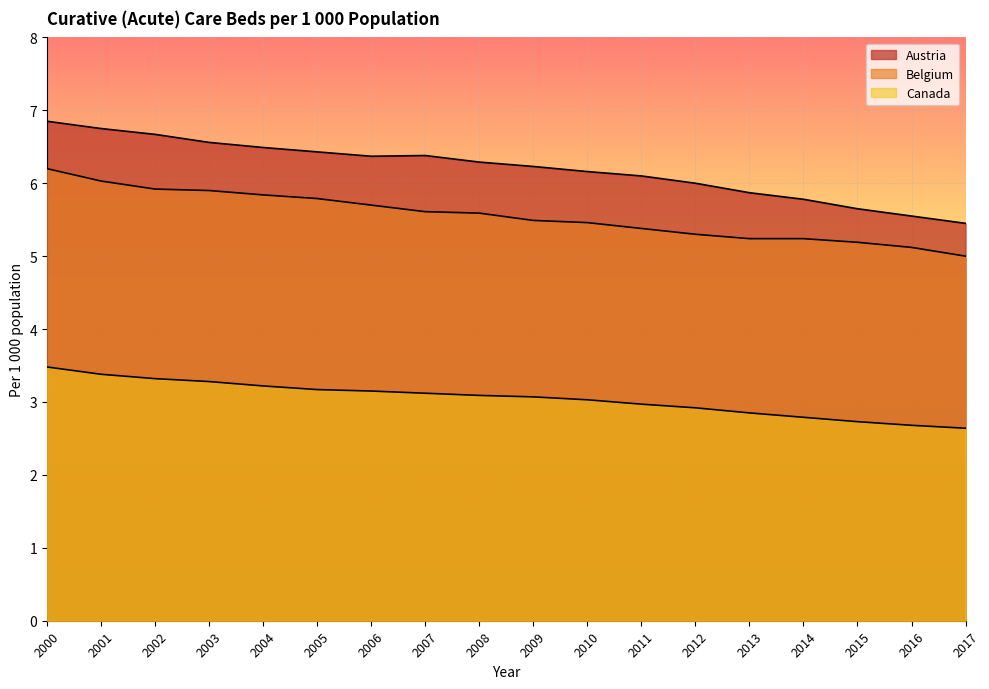

Reading left to right, what are all the values shown in this chart?

Austria: 2000=6.8	2001=6.8	2002=6.7	2003=6.6	2004=6.5	2005=6.4	2006=6.4	2007=6.4	2008=6.3	2009=6.2	2010=6.2	2011=6.1	2012=6.0	2013=5.9	2014=5.8	2015=5.7	2016=5.5	2017=5.5
Belgium: 2000=6.2	2001=6.0	2002=5.9	2003=5.9	2004=5.8	2005=5.8	2006=5.7	2007=5.6	2008=5.6	2009=5.5	2010=5.5	2011=5.4	2012=5.3	2013=5.2	2014=5.2	2015=5.2	2016=5.1	2017=5.0
Canada: 2000=3.5	2001=3.4	2002=3.3	2003=3.3	2004=3.2	2005=3.2	2006=3.1	2007=3.1	2008=3.1	2009=3.1	2010=3.0	2011=3.0	2012=2.9	2013=2.9	2014=2.8	2015=2.7	2016=2.7	2017=2.6